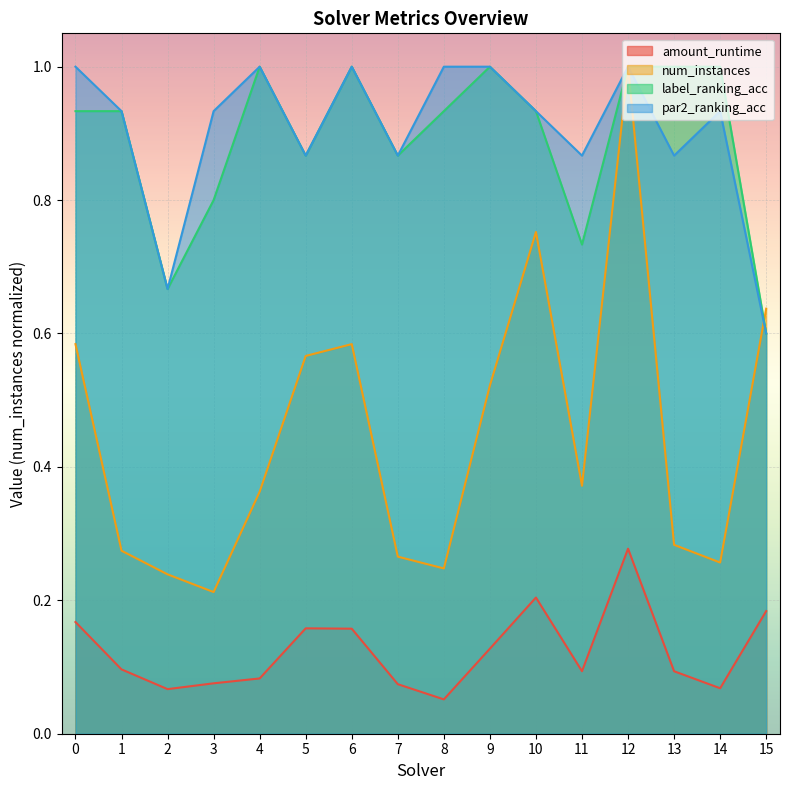

True or false: label_ranking_acc and amount_runtime intersect in this chart.

False